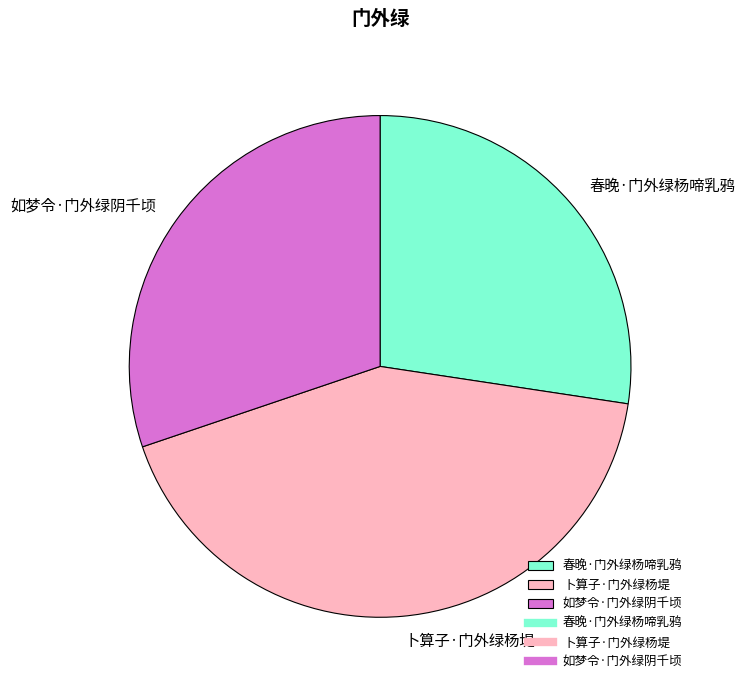

Count the number of slices in the pie.

3